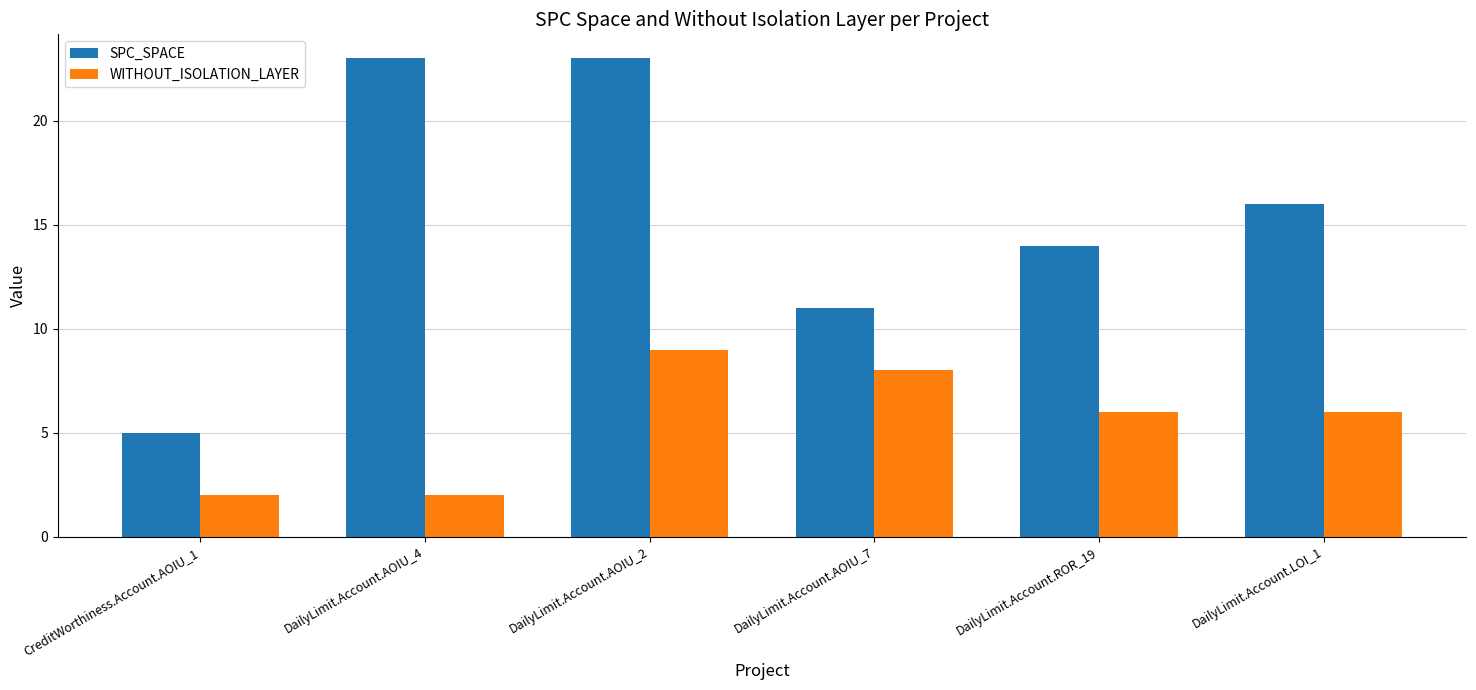

What position from the left is DailyLimit.Account.LOI_1?

6